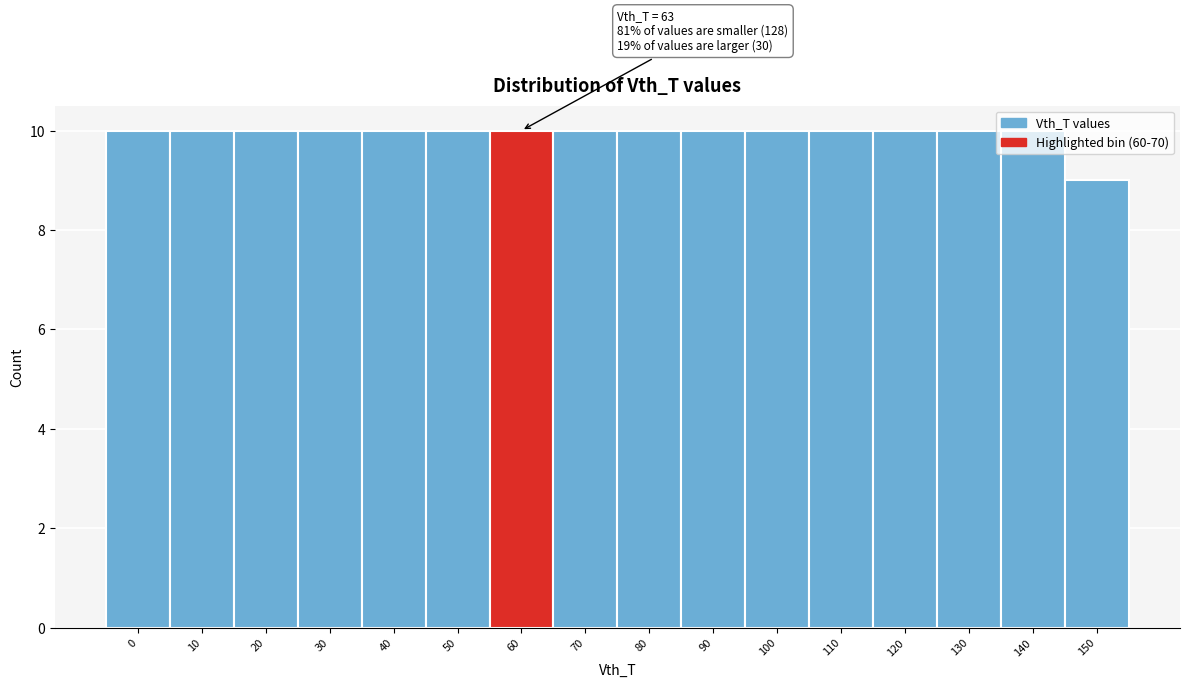

Which category has the lowest value across all series?

150